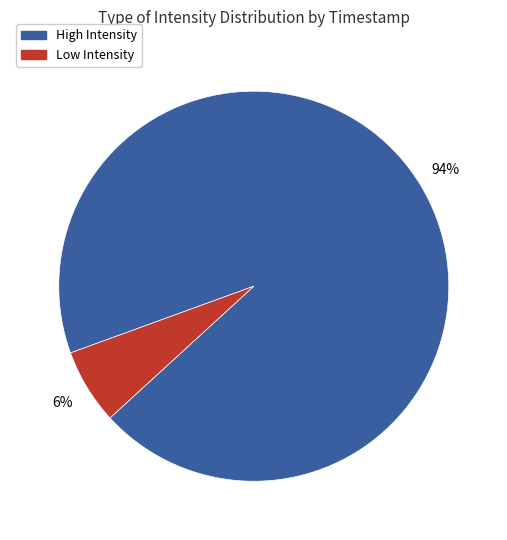

To the nearest percent, what percentage of the pie is Low Intensity?

6%